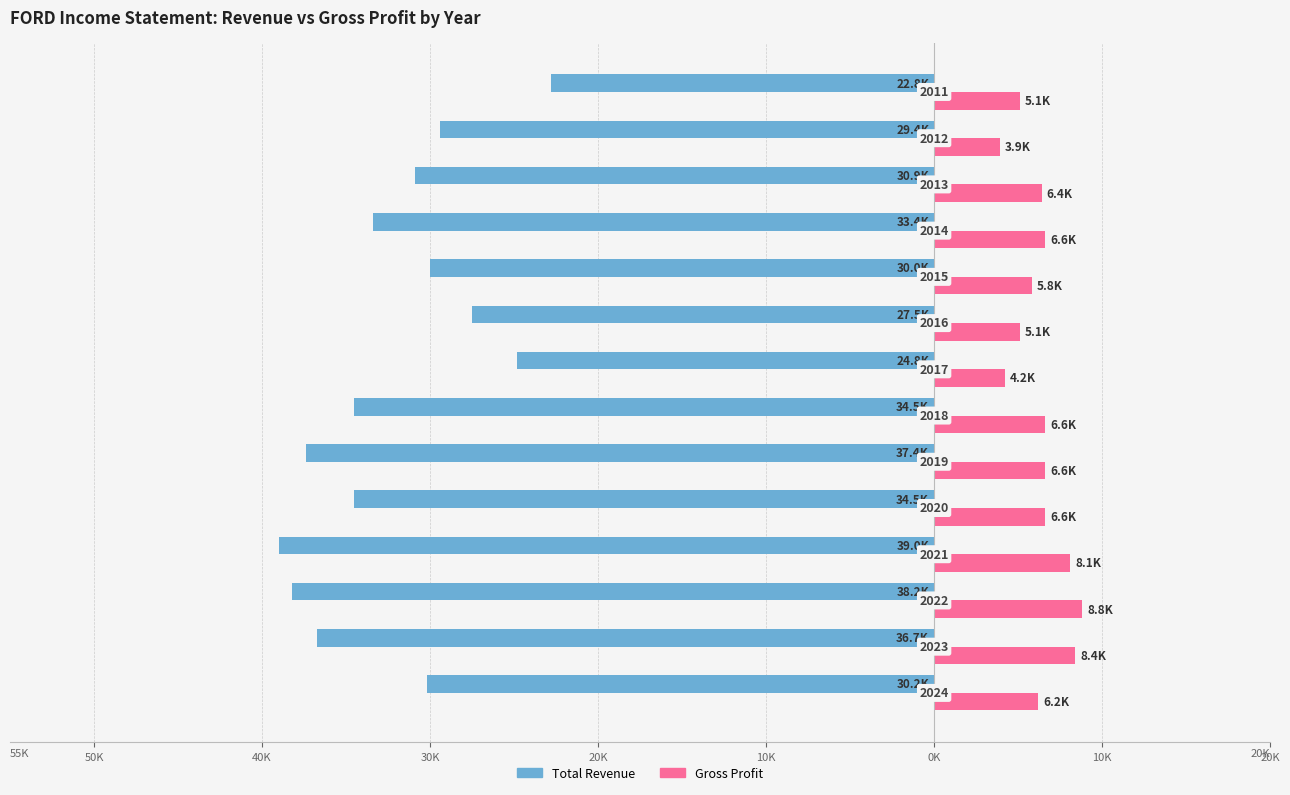

What is the value of the Gross Profit bar at the 10th from the left?

5.8